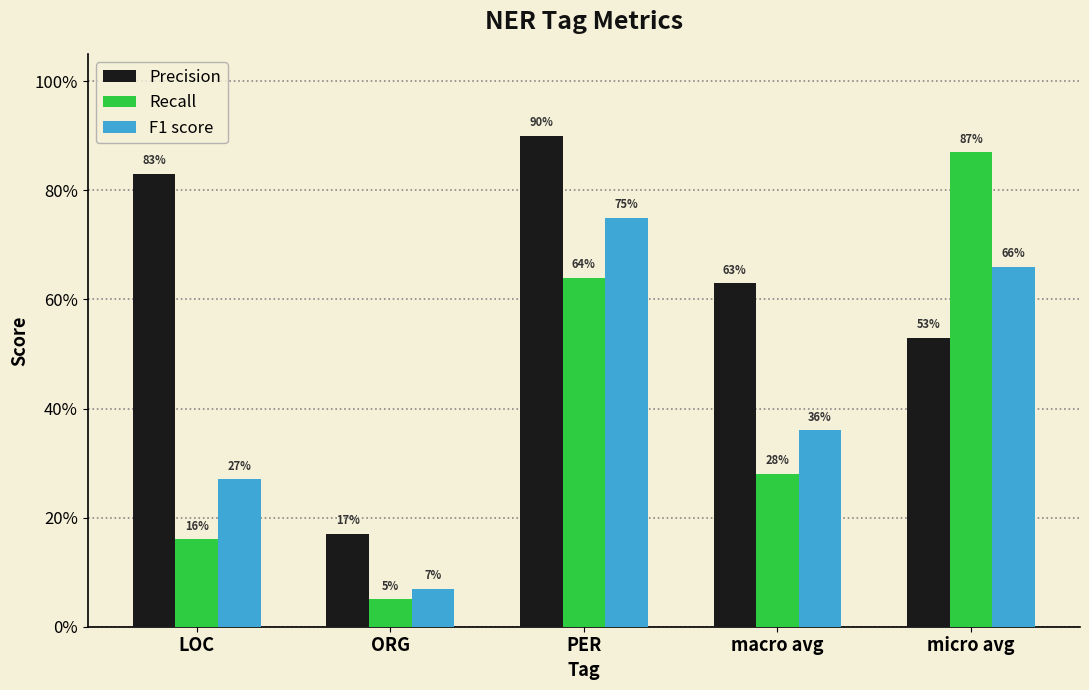

Reading left to right, list all the values displayed in this chart.

Precision: LOC=0.8	ORG=0.2	PER=0.9	macro avg=0.6	micro avg=0.5
Recall: LOC=0.2	ORG=0.1	PER=0.6	macro avg=0.3	micro avg=0.9
F1 score: LOC=0.3	ORG=0.1	PER=0.8	macro avg=0.4	micro avg=0.7